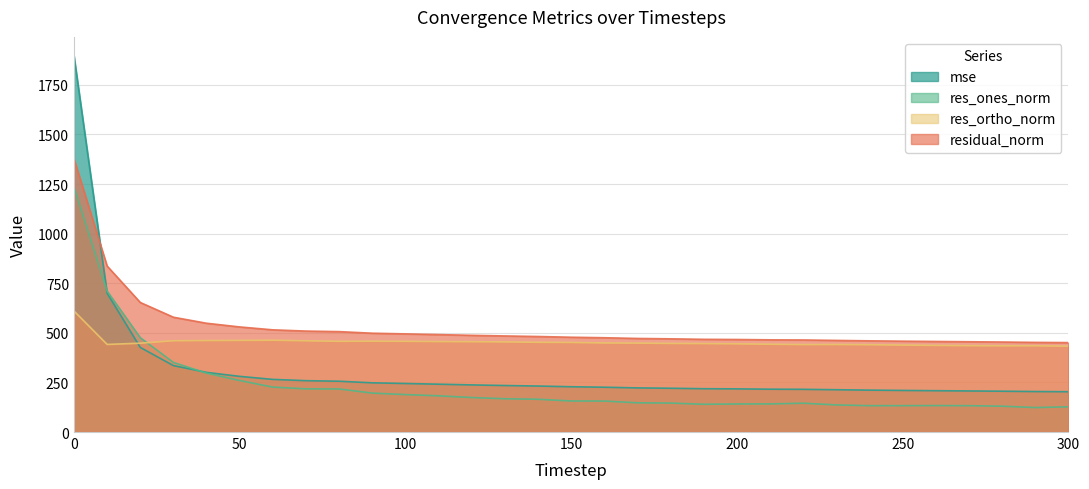

True or false: res_ones_norm has a value of 49.6 at 250.

False